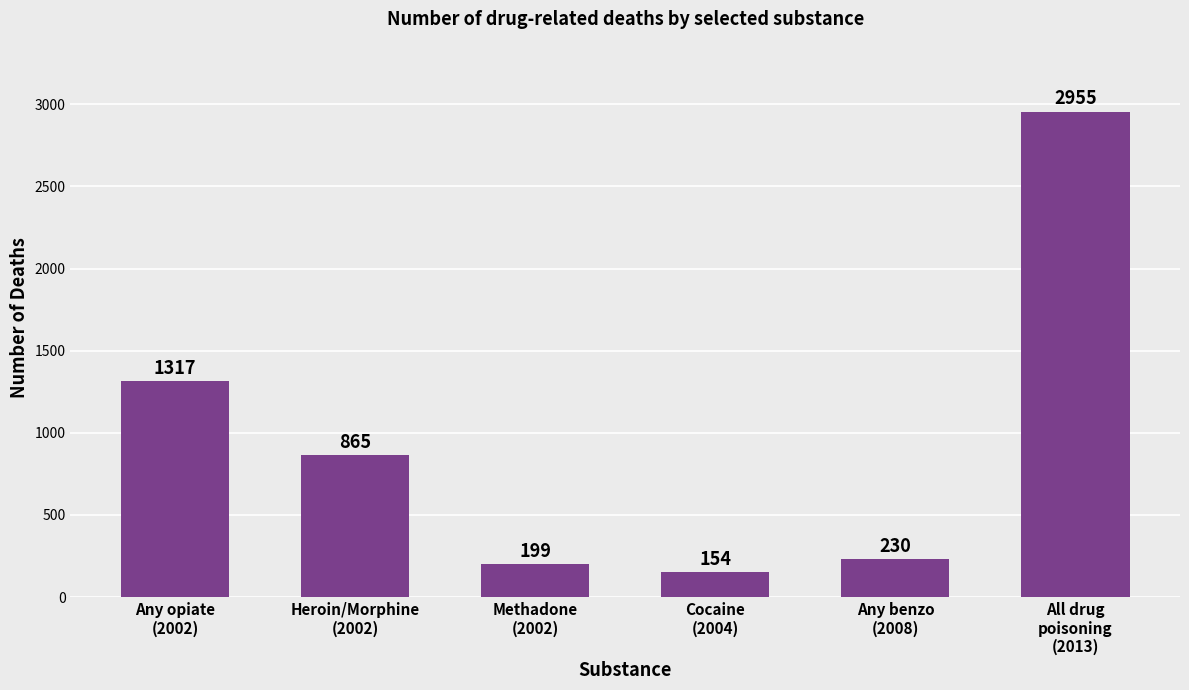

Reading right to left, what are all the values shown in this chart?

2955	230	154	199	865	1317